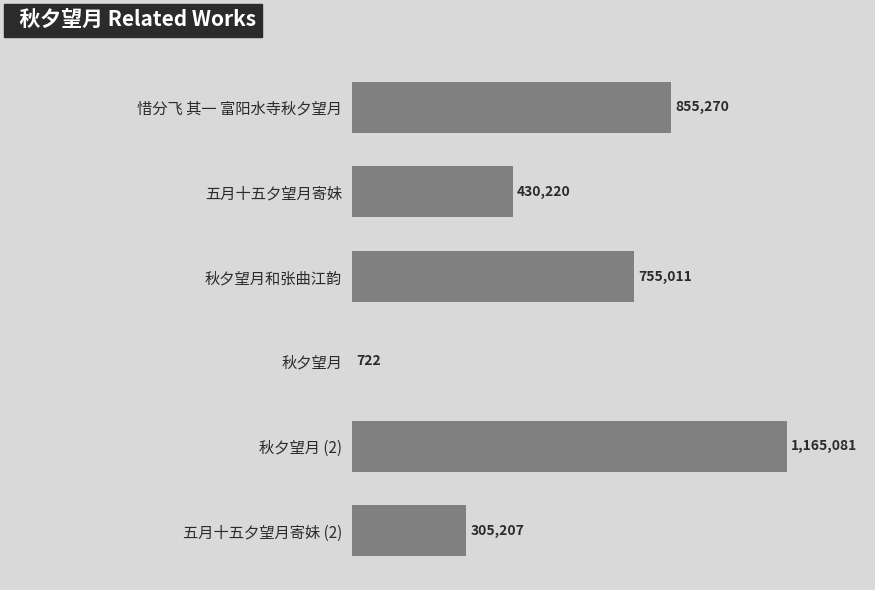

What is the average value?

585252